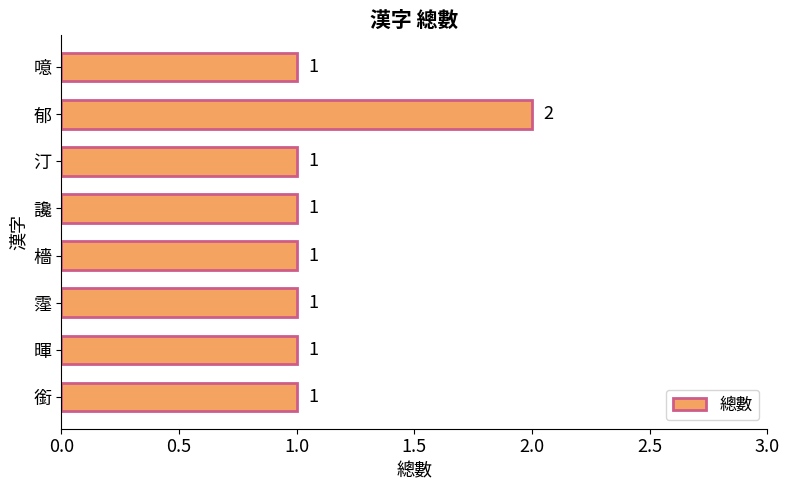

Count the values in the range 1 to 2.

8